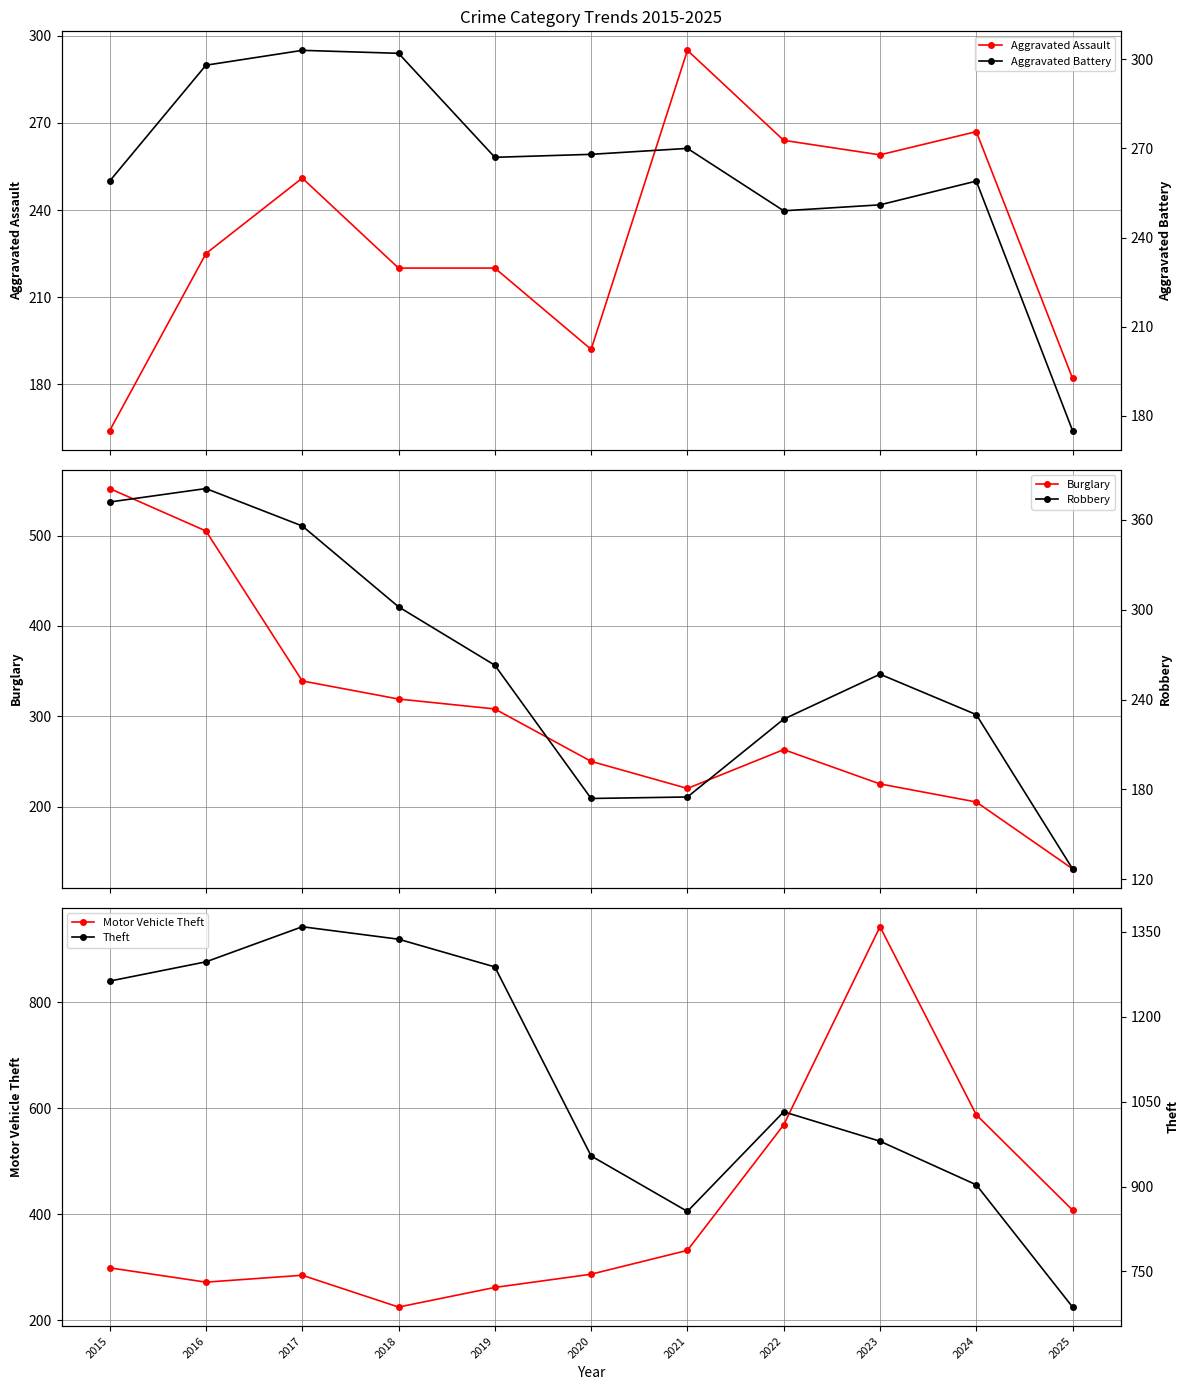

Does the chart display data point markers on the line(s)?

Yes